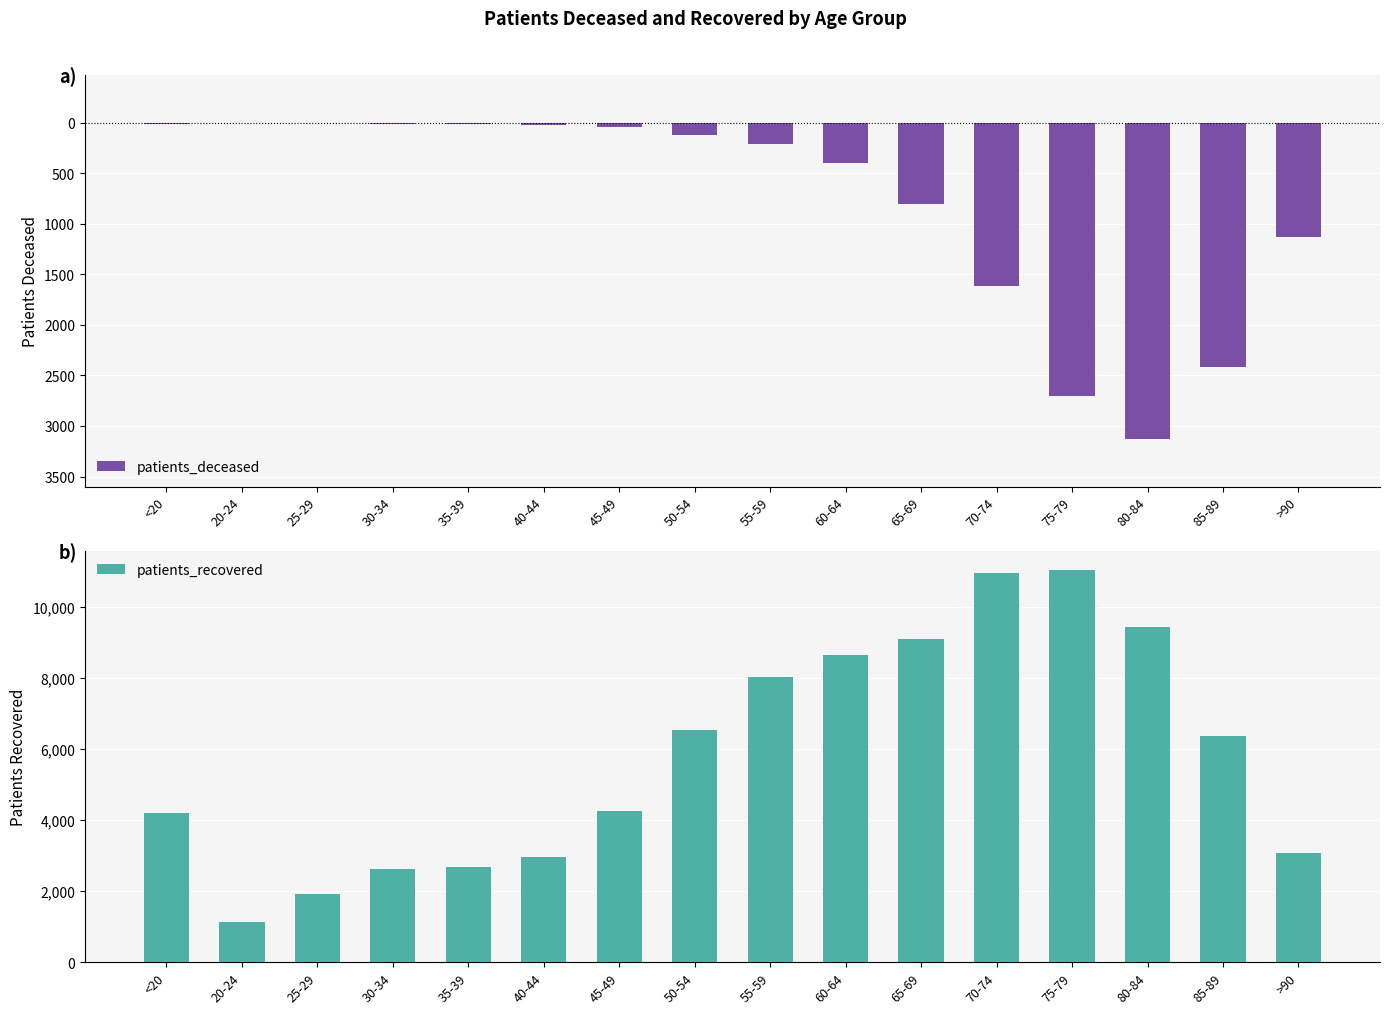

At which label does patients_deceased reach its minimum?

80-84